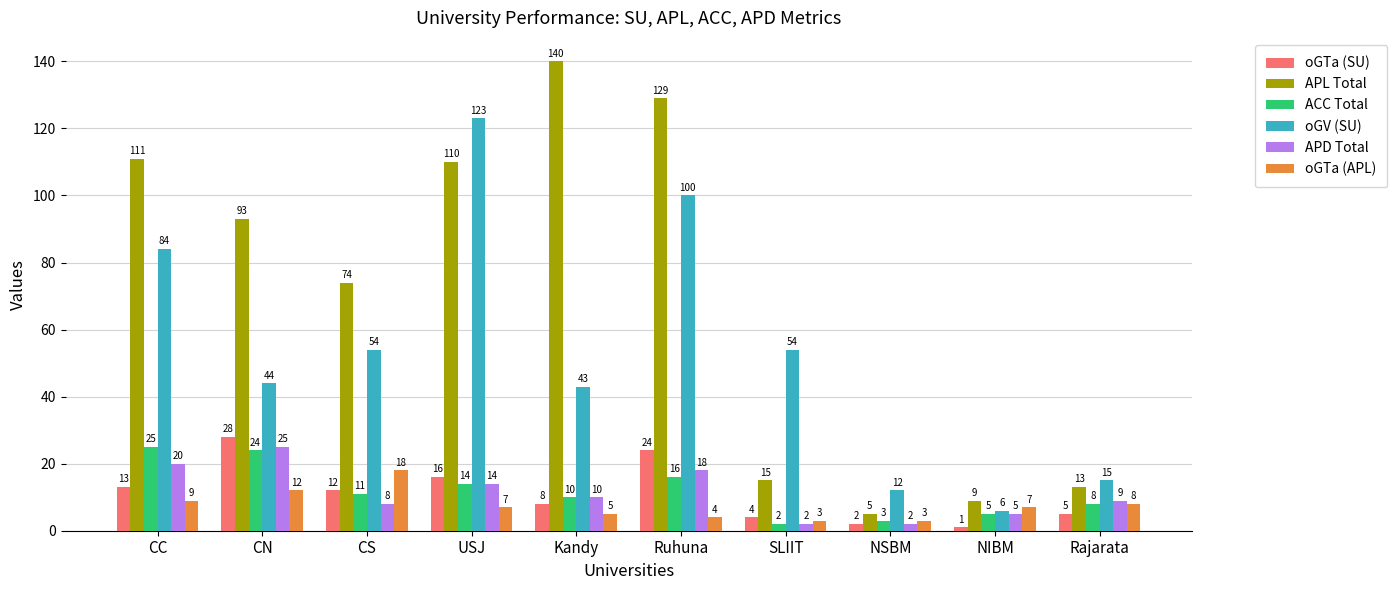

Which series has the widest spread of values?

APL Total